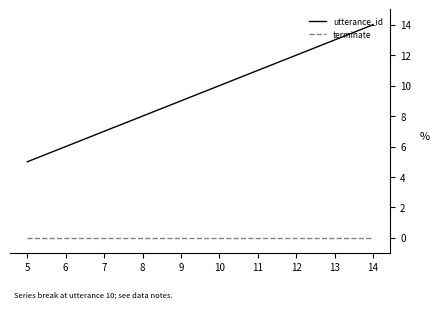

True or false: terminate and utterance_id cross at least once.

False